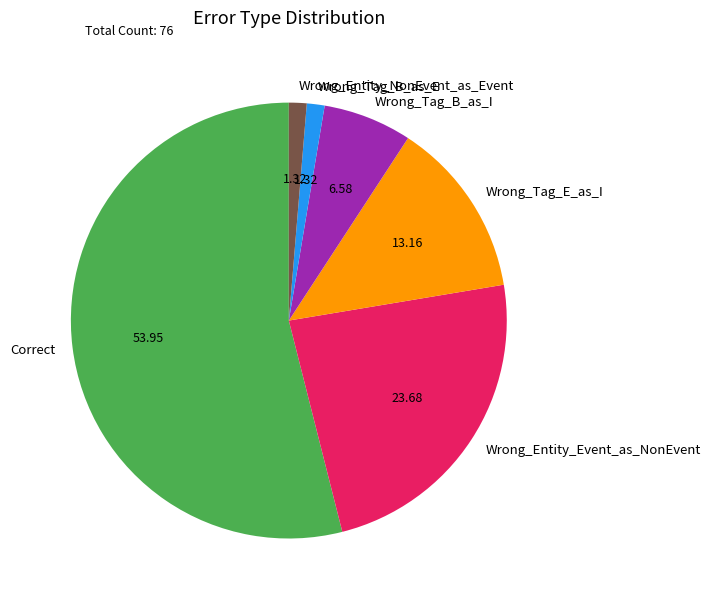

What is the ratio of the value at Wrong_Tag_E_as_I to the value at Wrong_Tag_B_as_I?

2.0